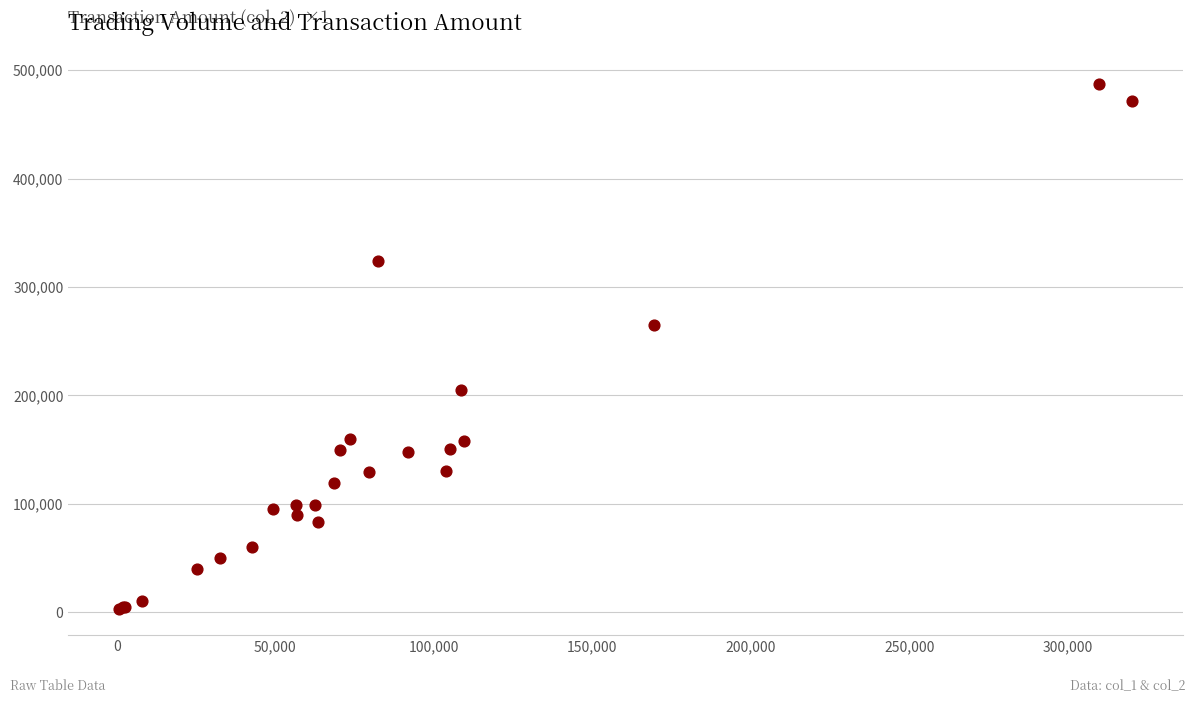

What Y value in the scatter plot is closest to 245000?

265000